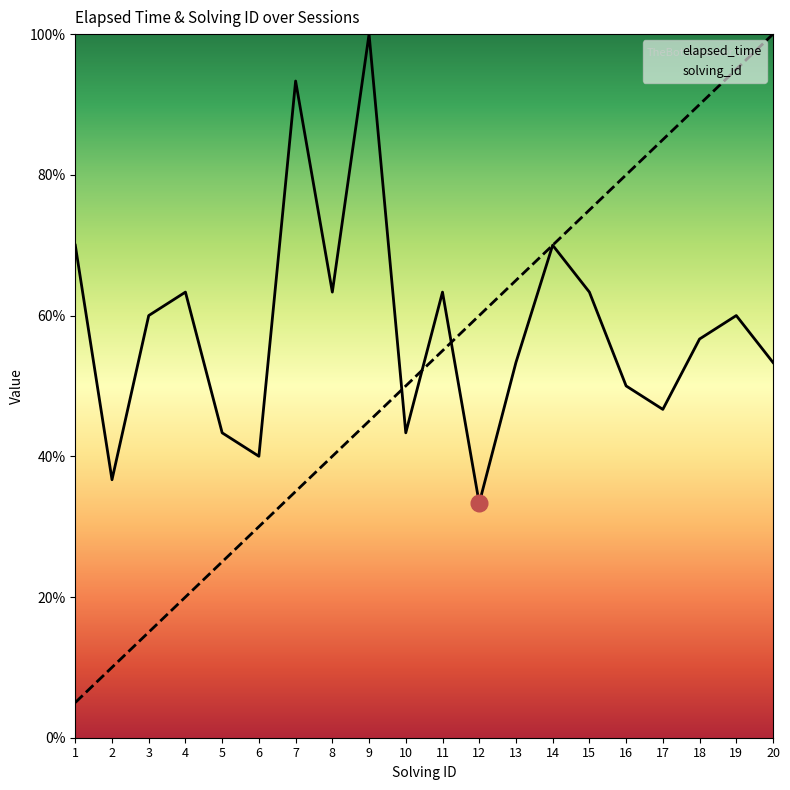

What is the sum of the solving_id values at 17 and 6?

115.0